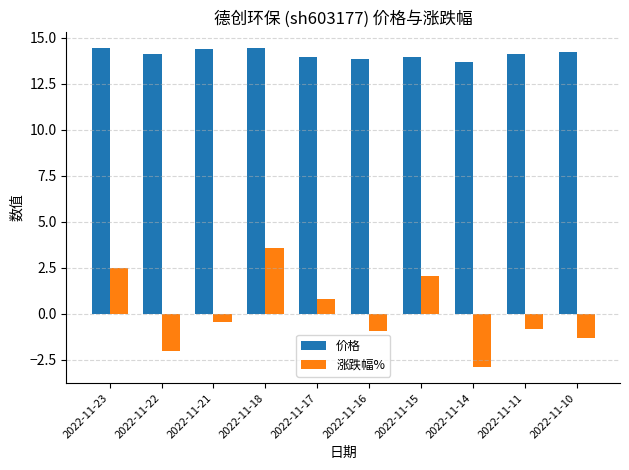

What is the value of the 价格 bar at the 6th from the left?

13.8